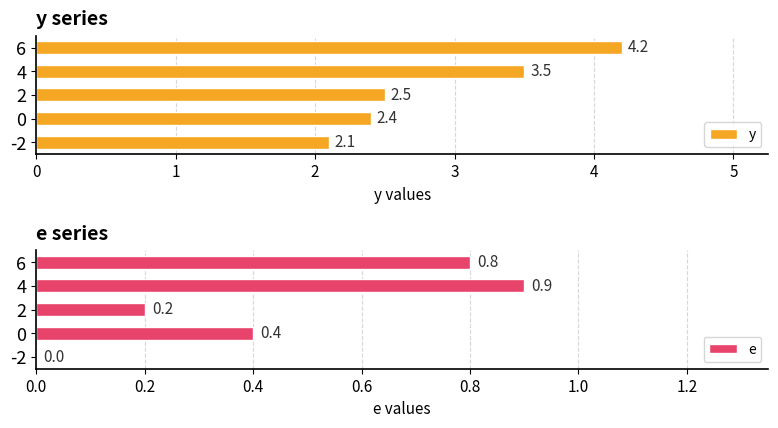

List the labels in order of y value, largest first.

6, 4, 2, 0, -2